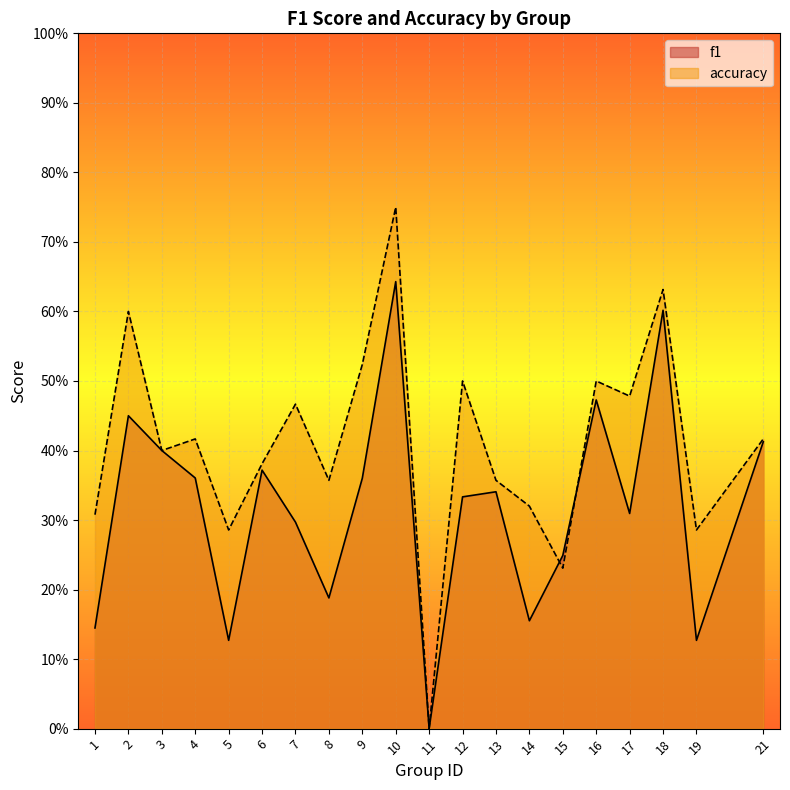

Reading left to right, transcribe all the data shown in this chart.

f1: 0.1	0.5	0.4	0.4	0.1	0.4	0.3	0.2	0.4	0.6	0.0	0.3	0.3	0.2	0.2	0.5	0.3	0.6	0.1	0.4
accuracy: 0.3	0.6	0.4	0.4	0.3	0.4	0.5	0.4	0.5	0.8	0.0	0.5	0.4	0.3	0.2	0.5	0.5	0.6	0.3	0.4